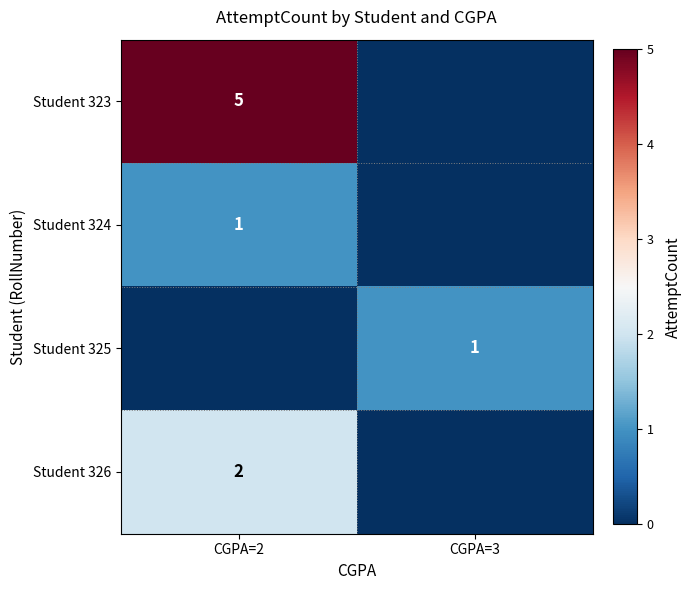

The value of Student 324 at CGPA=2 is 1. True or false?

True